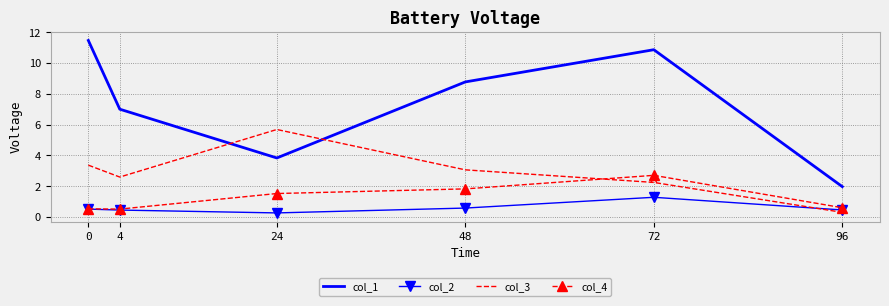

What is the spread (max minus min) of values at 72?

9.6